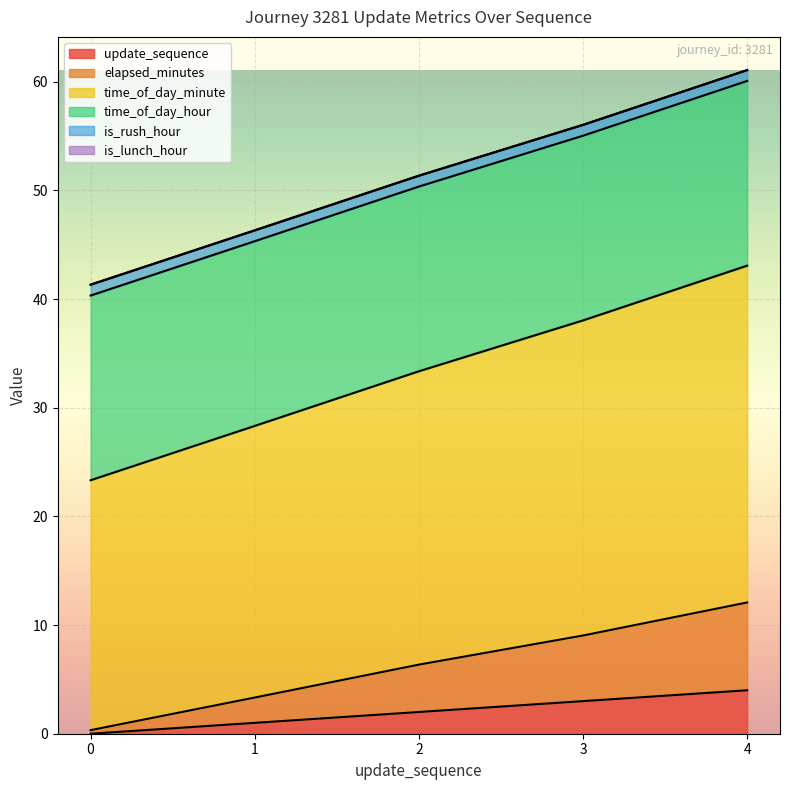

Count the update_sequence values in the range 1 to 3.

3